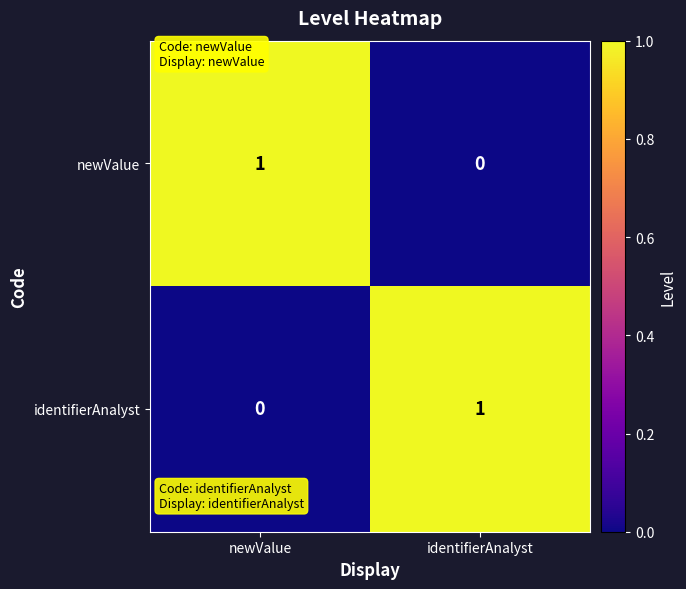

Is the value of identifierAnalyst at newValue greater than the value of newValue at newValue?

No